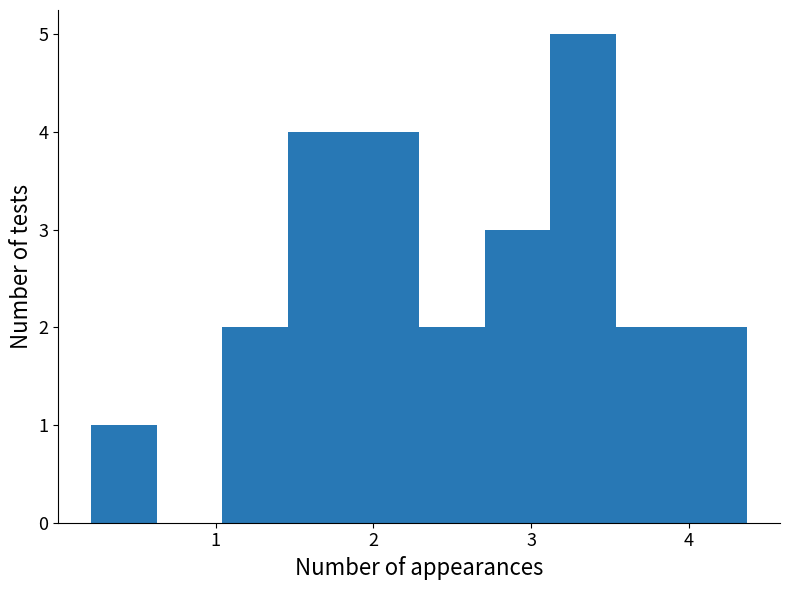

Reading left to right, transcribe this chart: for each bar, give the range it covers on the x-axis and its height. Neither the bar edges nor the heights are printed on the chart, so give them approximately, as read against the axes.

0.2 to 0.6: 1
0.6 to 1.0: 0
1.0 to 1.5: 2
1.5 to 1.9: 4
1.9 to 2.3: 4
2.3 to 2.7: 2
2.7 to 3.1: 3
3.1 to 3.5: 5
3.5 to 4.0: 2
4.0 to 4.4: 2